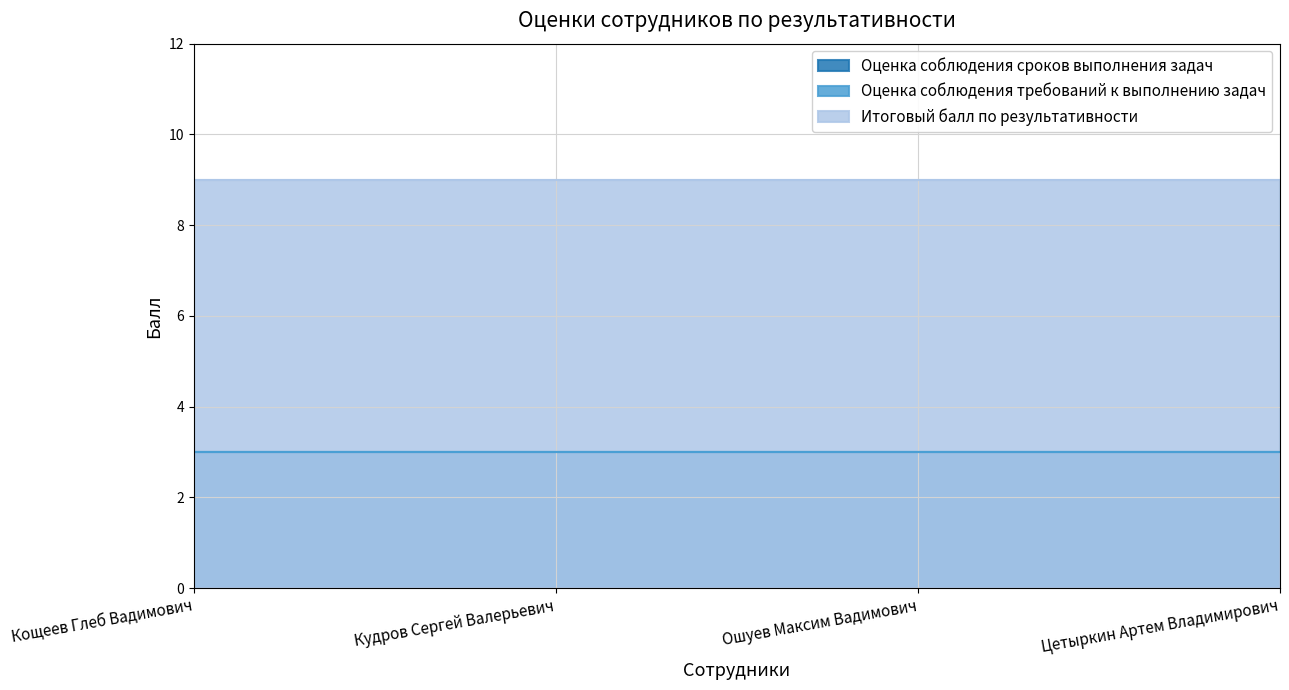

Reading left to right, transcribe all the data shown in this chart.

Оценка соблюдения сроков выполнения задач: Кощеев Глеб Вадимович=3	Кудров Сергей Валерьевич=3	Ошуев Максим Вадимович=3	Цетыркин Артем Владимирович=3
Оценка соблюдения требований к выполнению задач: Кощеев Глеб Вадимович=3	Кудров Сергей Валерьевич=3	Ошуев Максим Вадимович=3	Цетыркин Артем Владимирович=3
Итоговый балл по результативности: Кощеев Глеб Вадимович=9	Кудров Сергей Валерьевич=9	Ошуев Максим Вадимович=9	Цетыркин Артем Владимирович=9